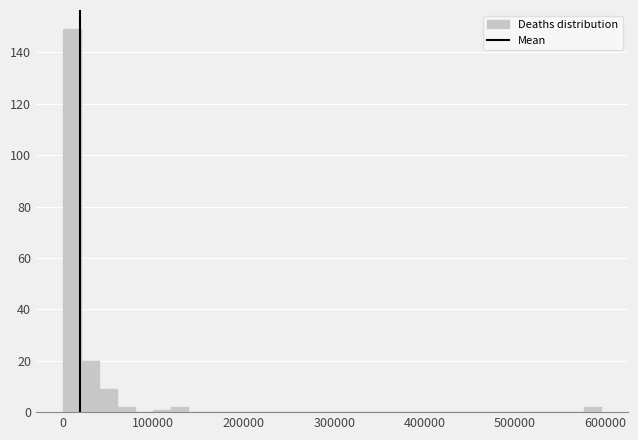

Around what value on the x-axis is the tallest bar? Give the approximate position of its centre, as read against the axis.

10000